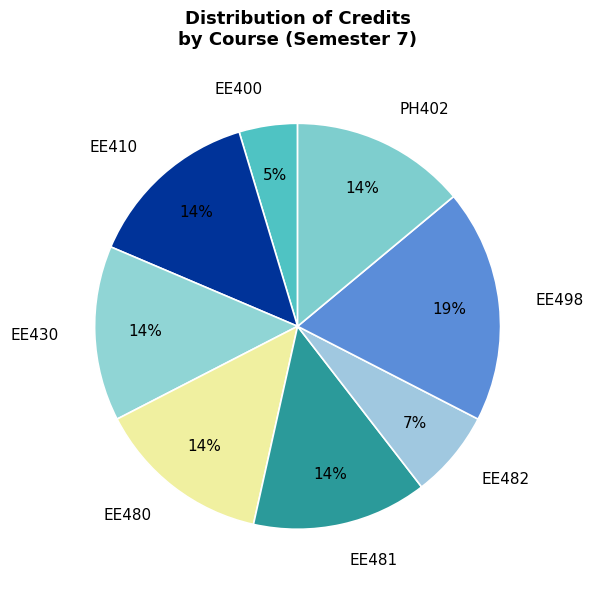

To the nearest percent, what is the combined percentage of EE410 and EE480?

28%